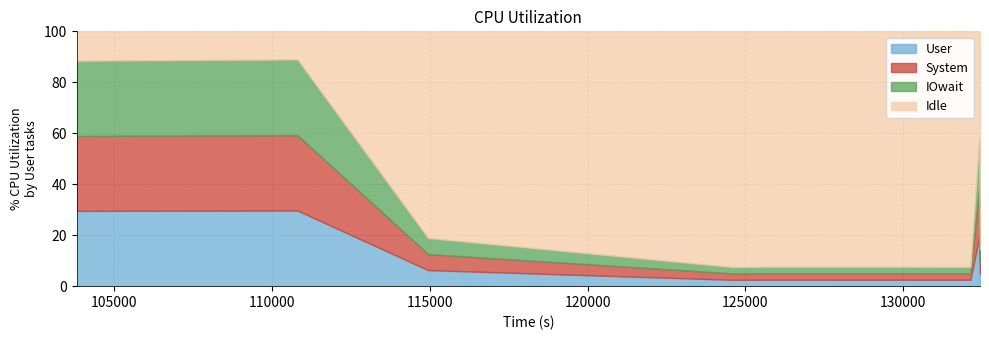

What are all the series names shown in the legend?

User, System, IOwait, Idle